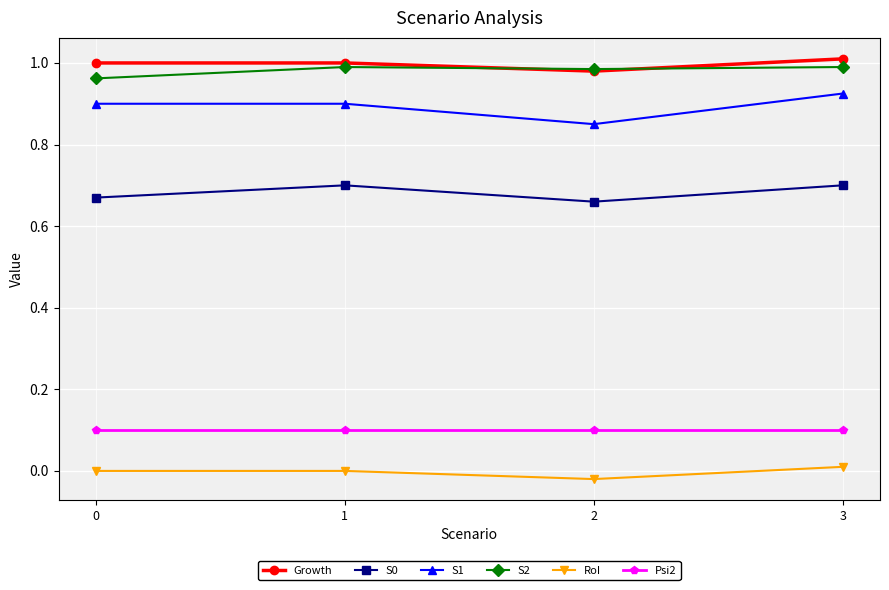

The S2 series shows 0.6 at 0. True or false?

False